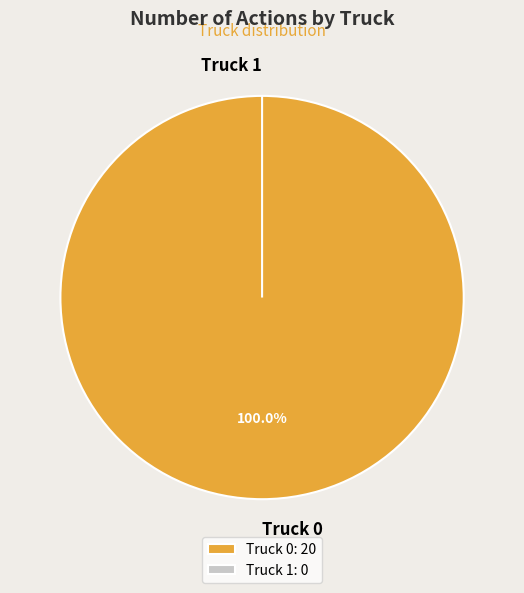

To the nearest percent, what is the combined percentage of Truck 1 and Truck 0?

100%